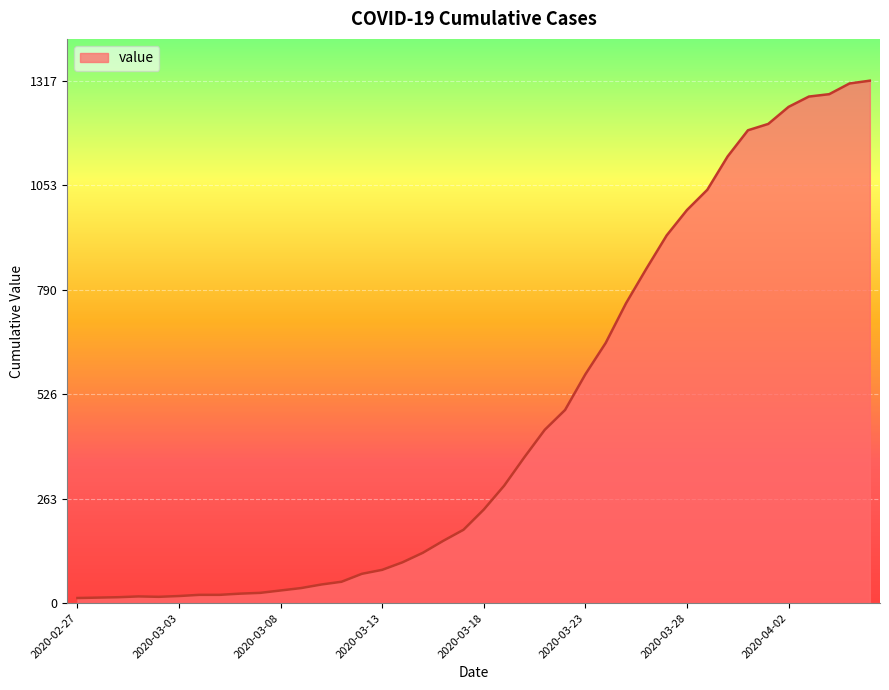

What is the greatest value displayed?

1317